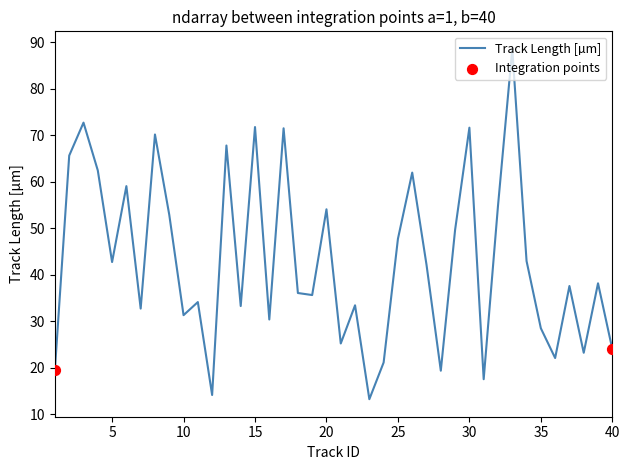

What is the greatest value displayed?

88.6